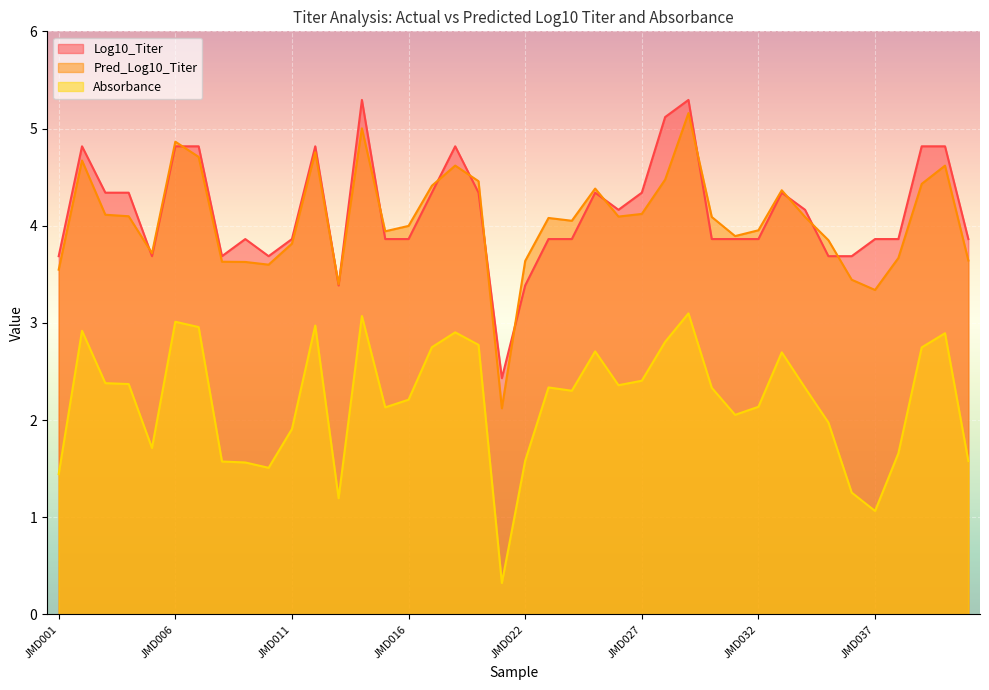

Reading left to right, extract all data points from this chart.

Log10_Titer: JMD001=3.7	JMD002=4.8	JMD003=4.3	JMD004=4.3	JMD005=3.7	JMD006=4.8	JMD007=4.8	JMD008=3.7	JMD009=3.9	JMD010=3.7	JMD011=3.9	JMD012=4.8	JMD013=3.4	JMD014=5.3	JMD015=3.9	JMD016=3.9	JMD017=4.3	JMD018=4.8	JMD019=4.3	JMD020=2.4	JMD022=3.4	JMD023=3.9	JMD024=3.9	JMD025=4.3	JMD026=4.2	JMD027=4.3	JMD028=5.1	JMD029=5.3	JMD030=3.9	JMD031=3.9	JMD032=3.9	JMD033=4.3	JMD034=4.2	JMD035=3.7	JMD036=3.7	JMD037=3.9	JMD038=3.9	JMD039=4.8	JMD040=4.8	JMD041=3.9
Pred_Log10_Titer: JMD001=3.5	JMD002=4.7	JMD003=4.1	JMD004=4.1	JMD005=3.7	JMD006=4.9	JMD007=4.7	JMD008=3.6	JMD009=3.6	JMD010=3.6	JMD011=3.8	JMD012=4.8	JMD013=3.4	JMD014=5.0	JMD015=3.9	JMD016=4.0	JMD017=4.4	JMD018=4.6	JMD019=4.5	JMD020=2.1	JMD022=3.6	JMD023=4.1	JMD024=4.1	JMD025=4.4	JMD026=4.1	JMD027=4.1	JMD028=4.5	JMD029=5.2	JMD030=4.1	JMD031=3.9	JMD032=4.0	JMD033=4.4	JMD034=4.1	JMD035=3.9	JMD036=3.4	JMD037=3.3	JMD038=3.7	JMD039=4.4	JMD040=4.6	JMD041=3.6
Absorbance: JMD001=1.4	JMD002=2.9	JMD003=2.4	JMD004=2.4	JMD005=1.7	JMD006=3.0	JMD007=3.0	JMD008=1.6	JMD009=1.6	JMD010=1.5	JMD011=1.9	JMD012=3.0	JMD013=1.2	JMD014=3.1	JMD015=2.1	JMD016=2.2	JMD017=2.8	JMD018=2.9	JMD019=2.8	JMD020=0.3	JMD022=1.6	JMD023=2.3	JMD024=2.3	JMD025=2.7	JMD026=2.4	JMD027=2.4	JMD028=2.8	JMD029=3.1	JMD030=2.3	JMD031=2.1	JMD032=2.1	JMD033=2.7	JMD034=2.3	JMD035=2.0	JMD036=1.3	JMD037=1.1	JMD038=1.7	JMD039=2.7	JMD040=2.9	JMD041=1.6